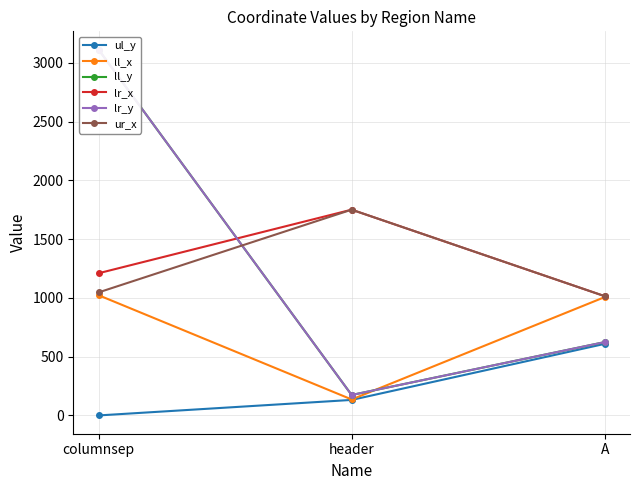

The value of ll_x at header is 136. True or false?

True